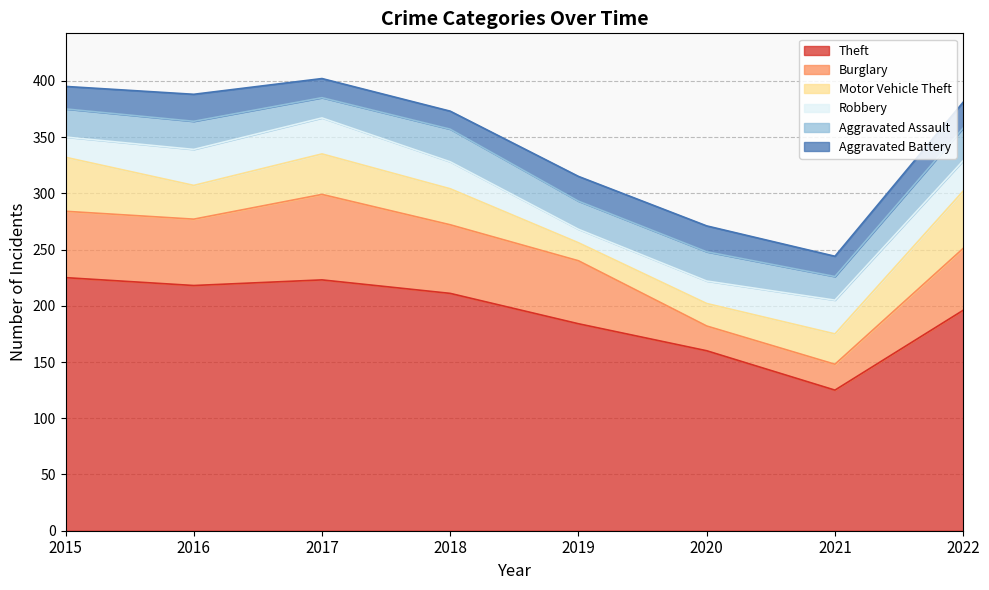

What is the minimum value for Burglary?

22